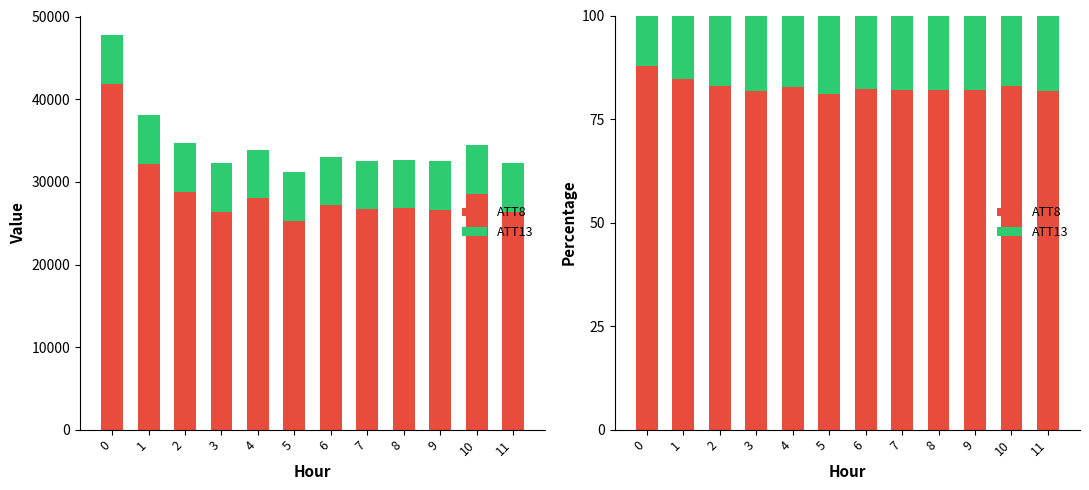

What is the value of the ATT8 bar at the 3rd from the left?

83.0